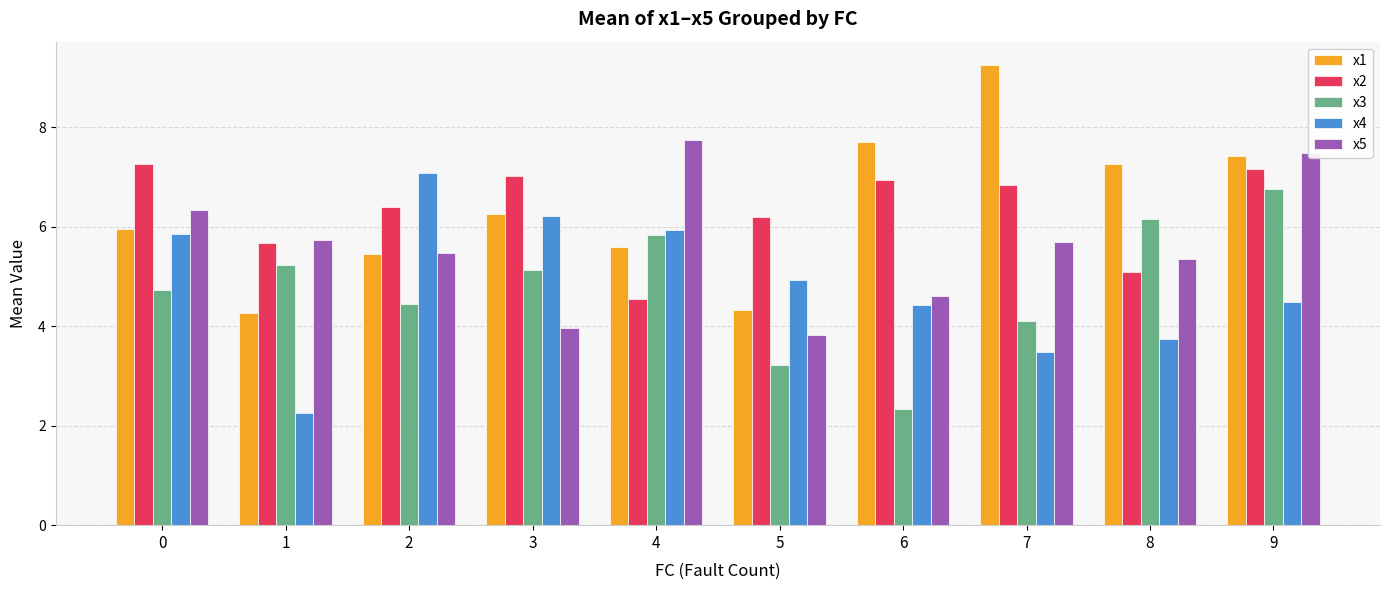

Read the x4 value at 2.

7.1